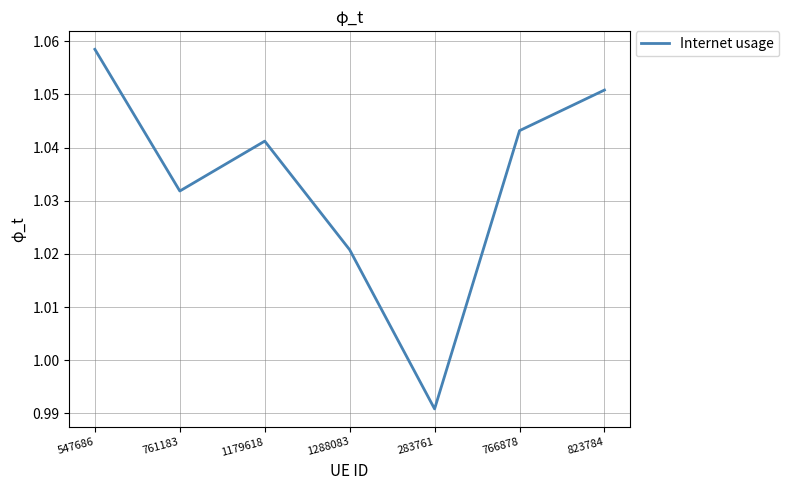

Which has a higher value, 761183 or 283761?

761183